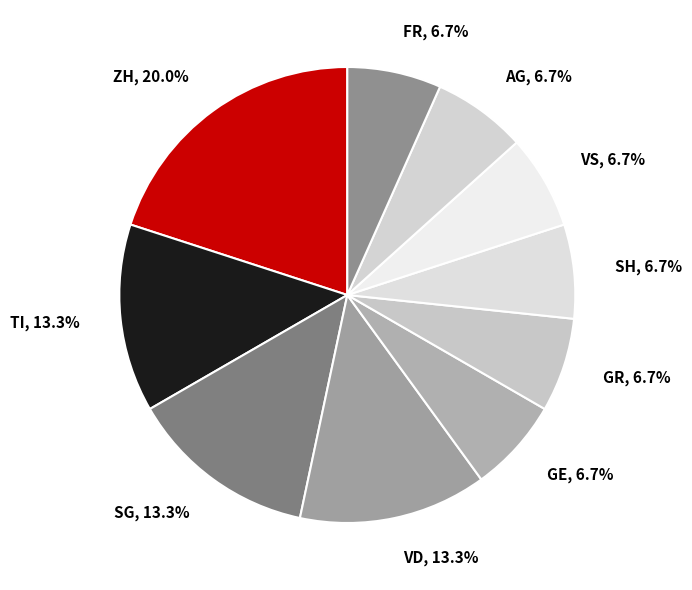

Is the sum of TI, 13.3% and SG, 13.3% greater than half?

No